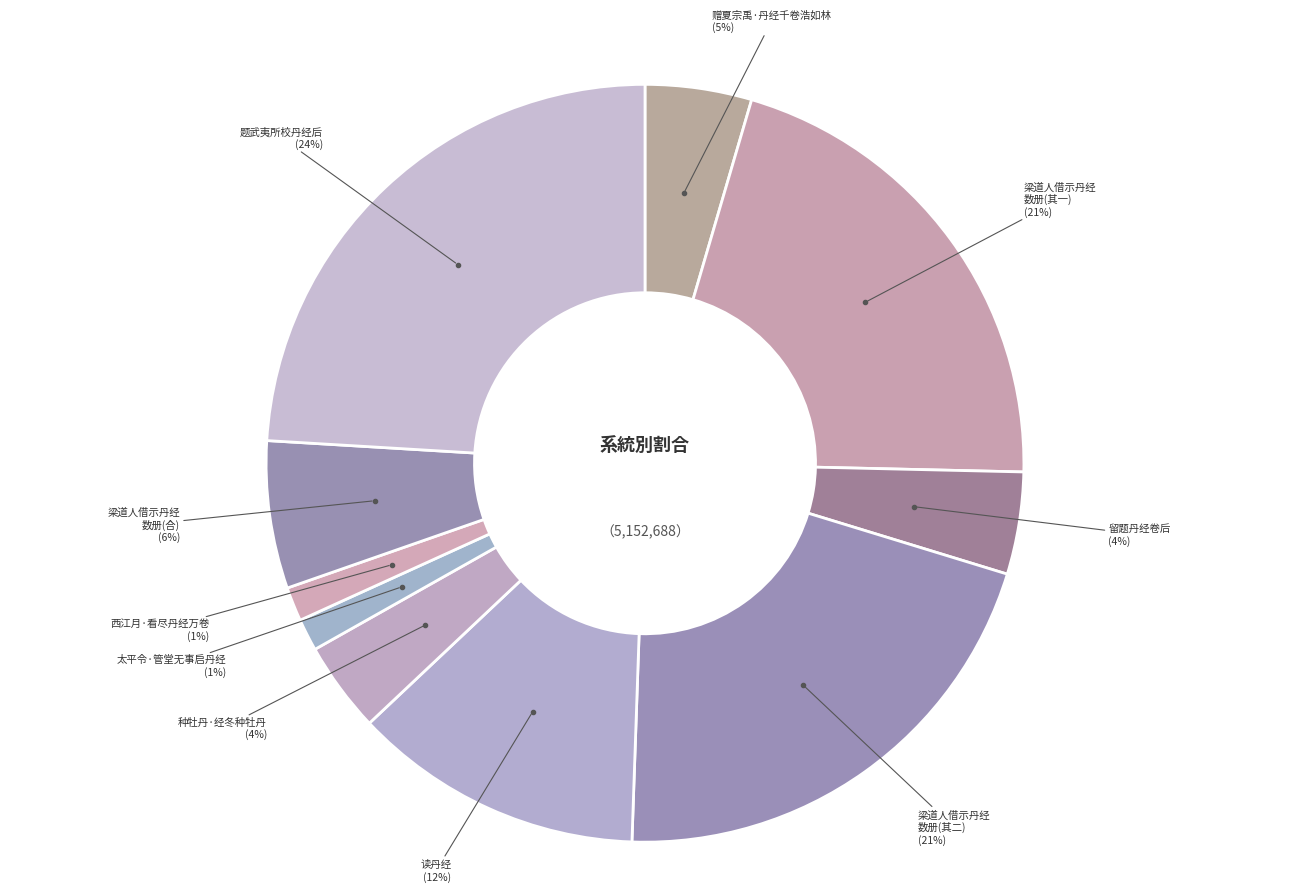

Is there any slice that represents more than half of the pie?

No